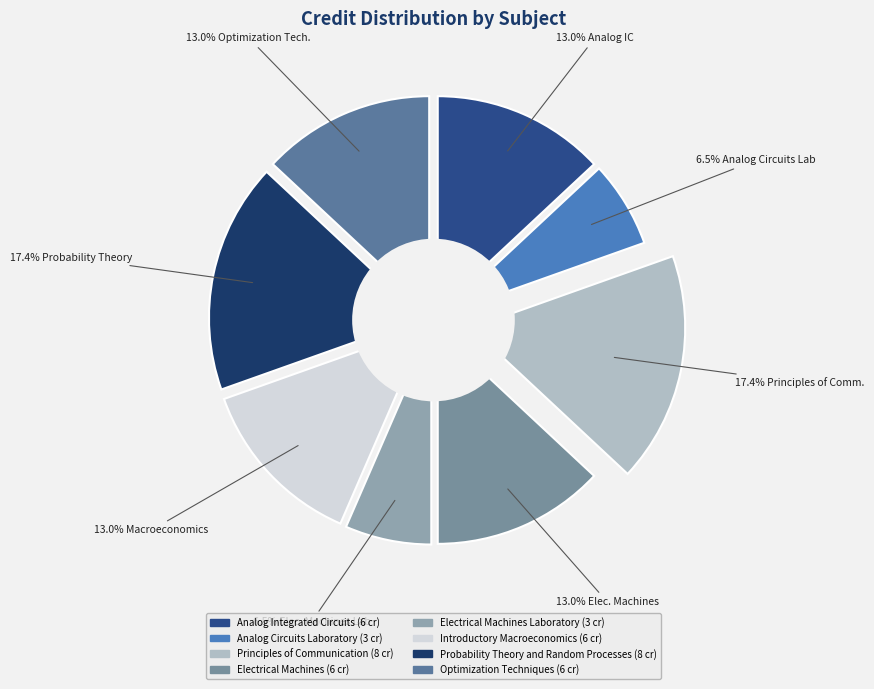

To the nearest percent, what is the difference between the largest and smallest slice percentages?

11%